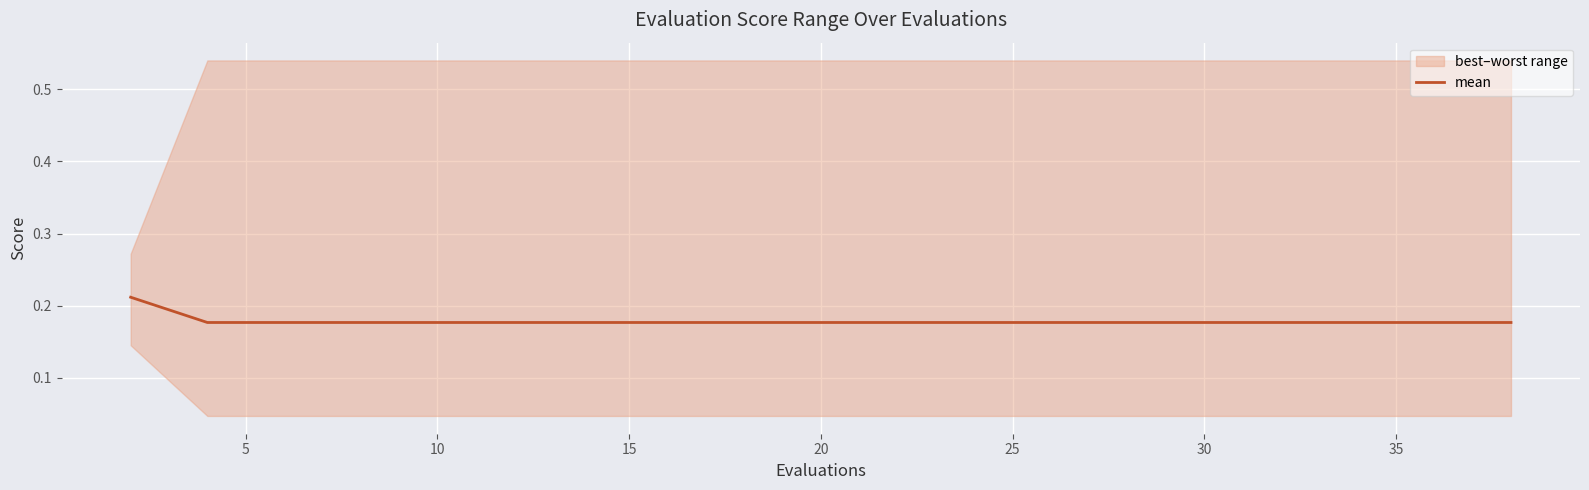

True or false: the data has more than 2 interior local peaks.

False